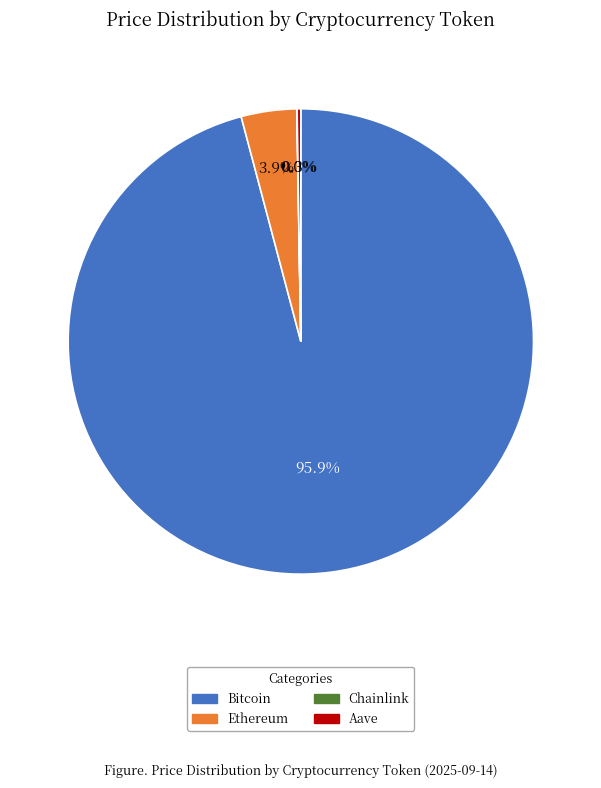

What is the largest slice in the pie chart?

Bitcoin